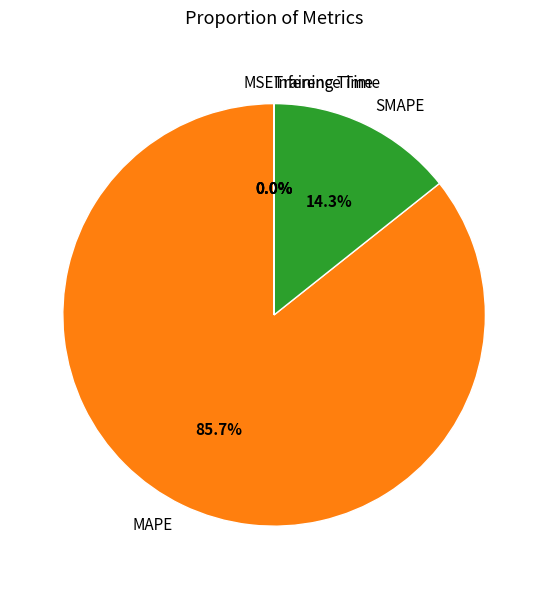

Is the sum of SMAPE and MAPE greater than half?

Yes